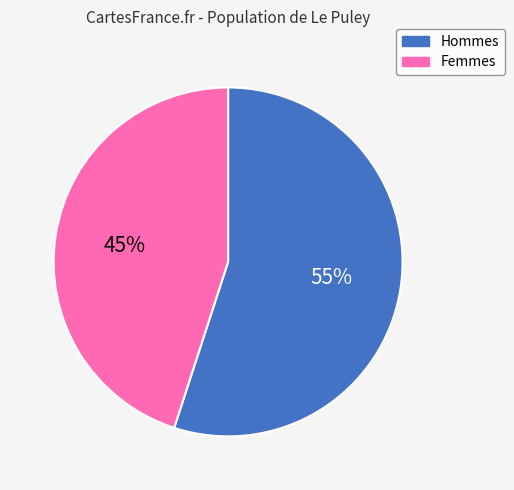

To the nearest percent, what is the average slice percentage?

50%